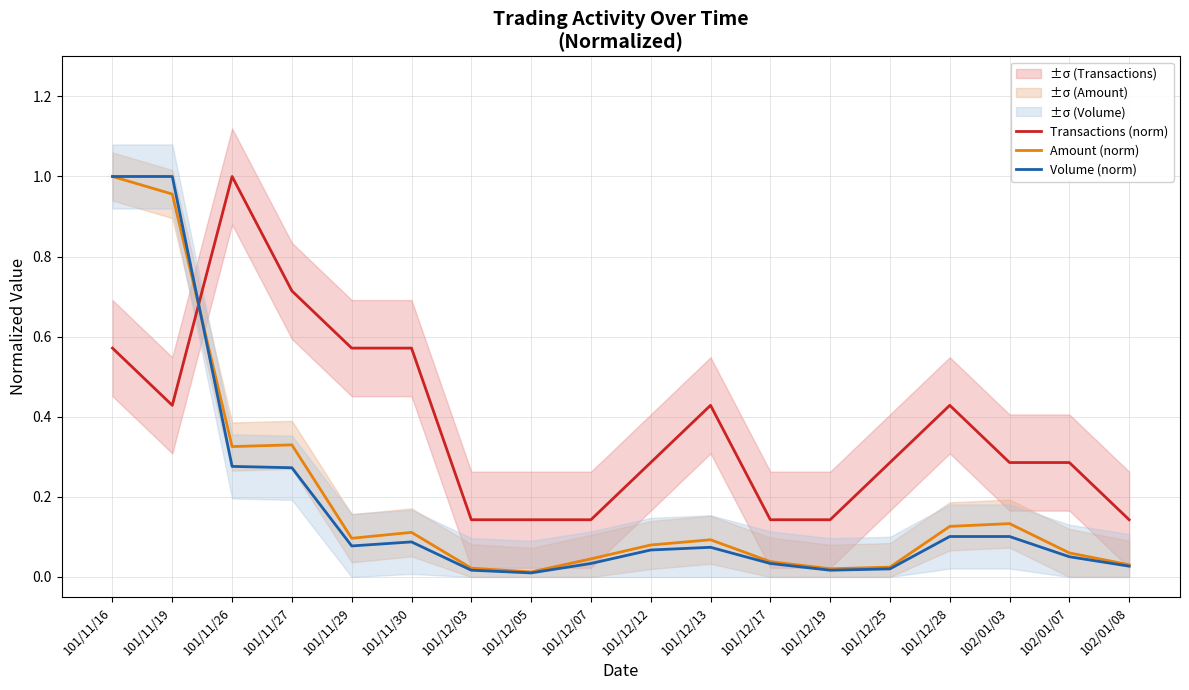

Which has a higher value, 101/12/25 or 101/11/27?

101/11/27